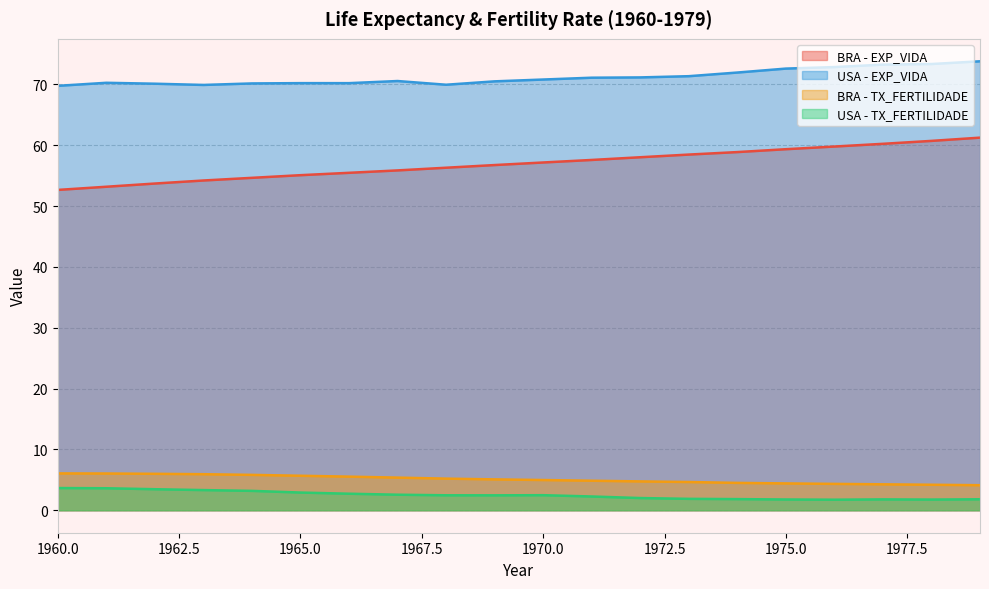

What are all the series names shown in the legend?

BRA - EXP_VIDA, USA - EXP_VIDA, BRA - TX_FERTILIDADE, USA - TX_FERTILIDADE